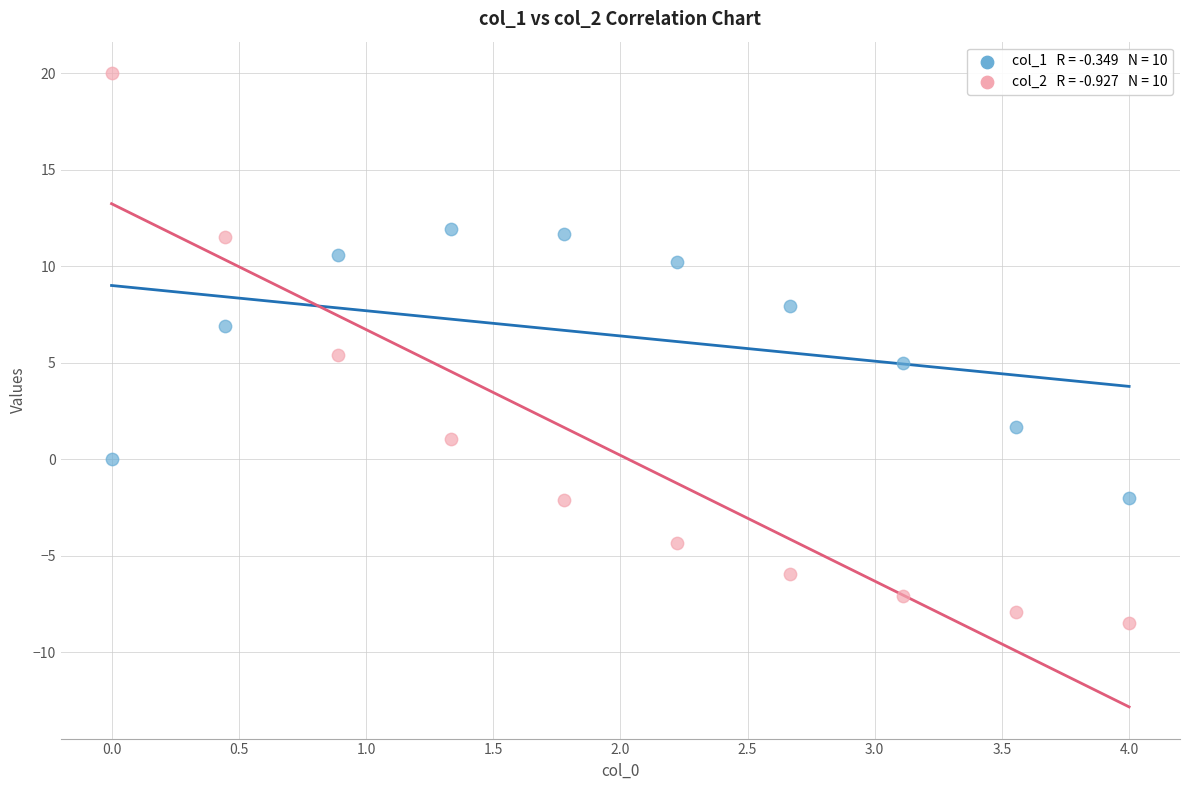

Across all data points, what is the range of Y values (max minus min)?

28.5